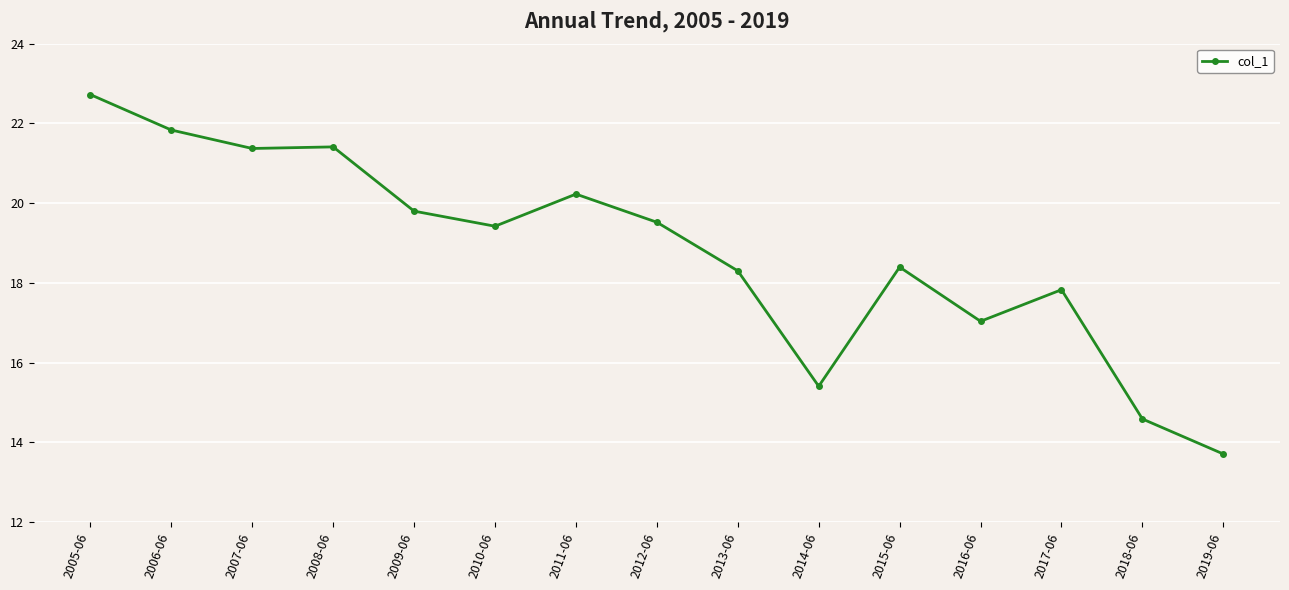

Does the chart have visible grid lines?

Yes